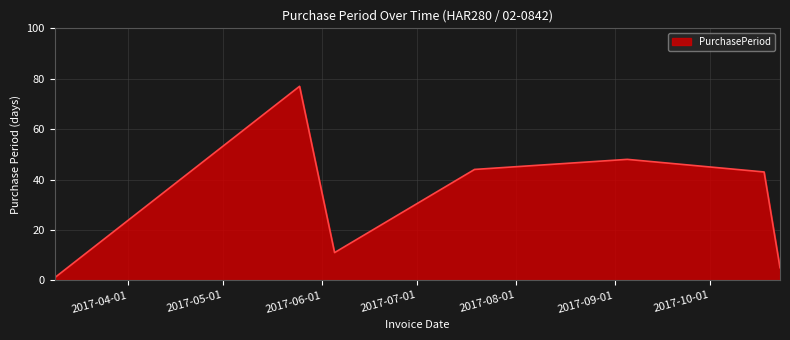

Does the chart have visible grid lines?

Yes